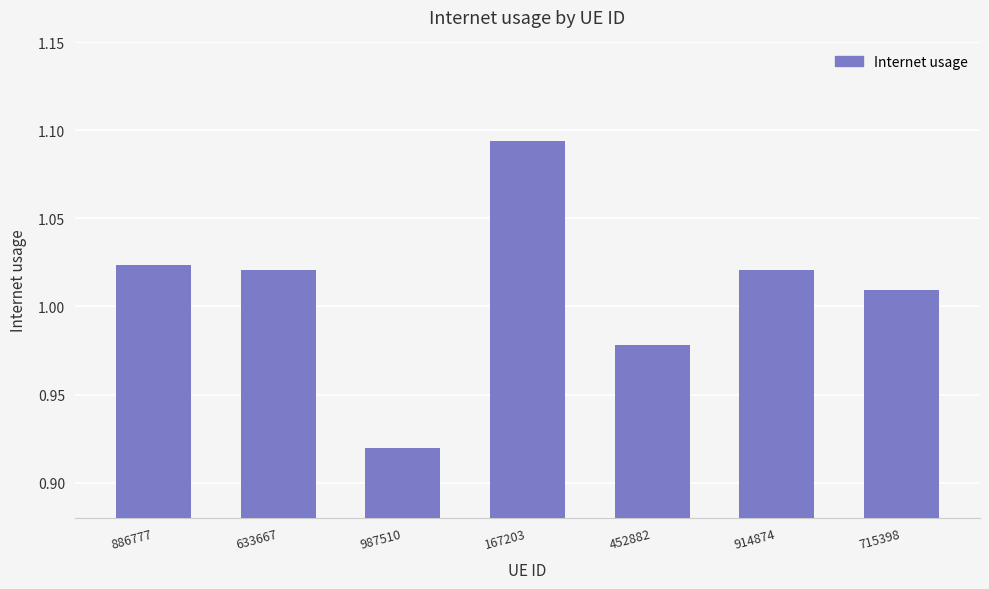

How many bars are there in total?

7